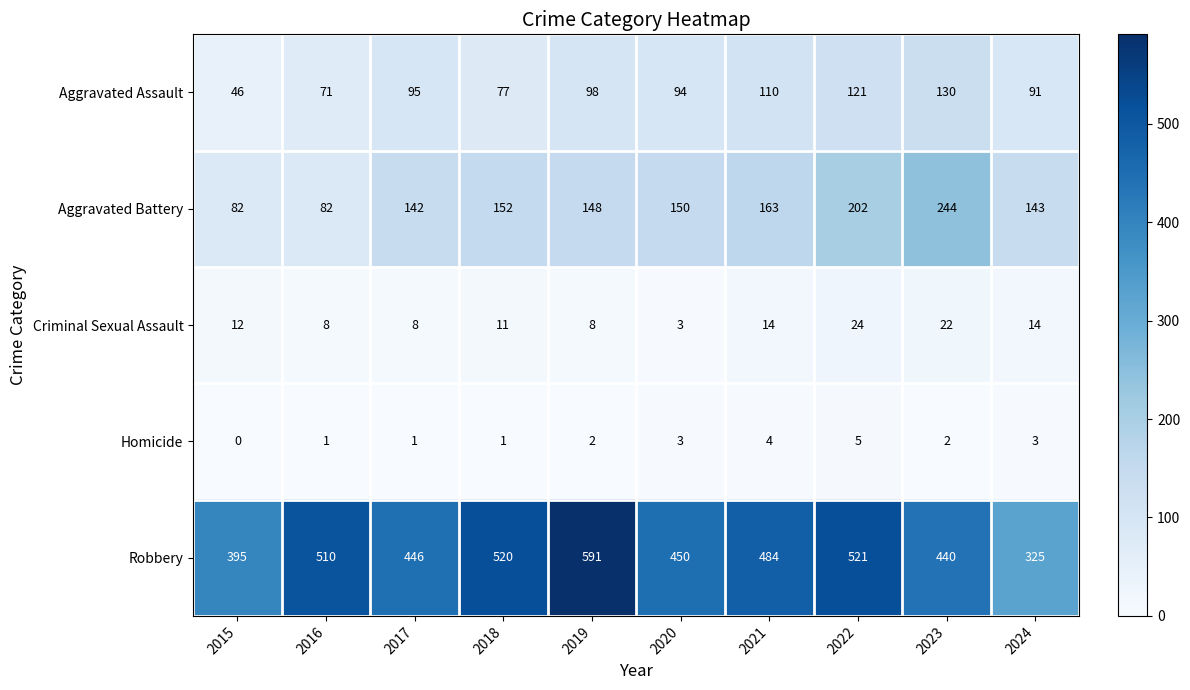

At which label is Aggravated Battery closest to 163?

2021